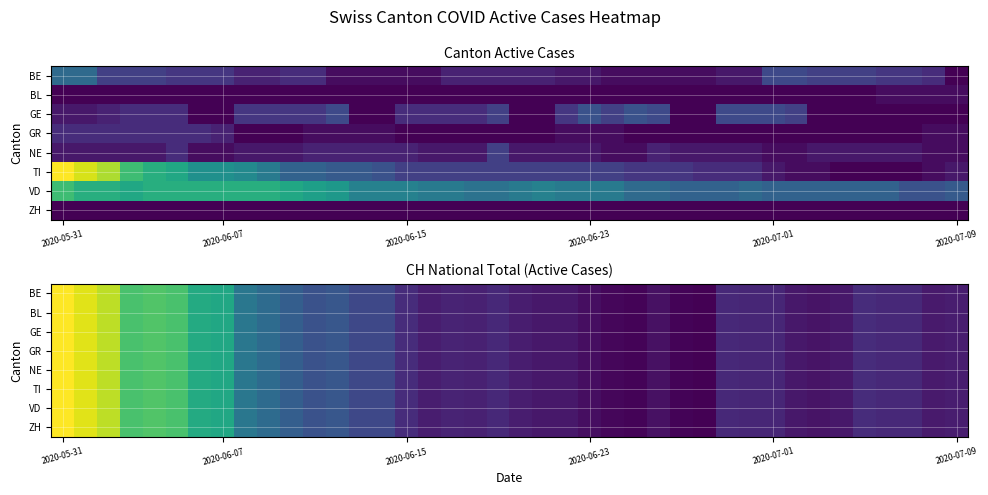

What is the smallest value displayed?

94